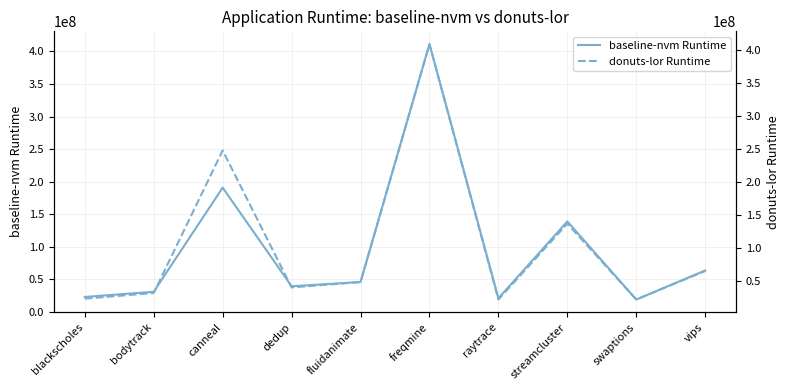

List the series in order of their peak value, highest first.

baseline-nvm Runtime, donuts-lor Runtime